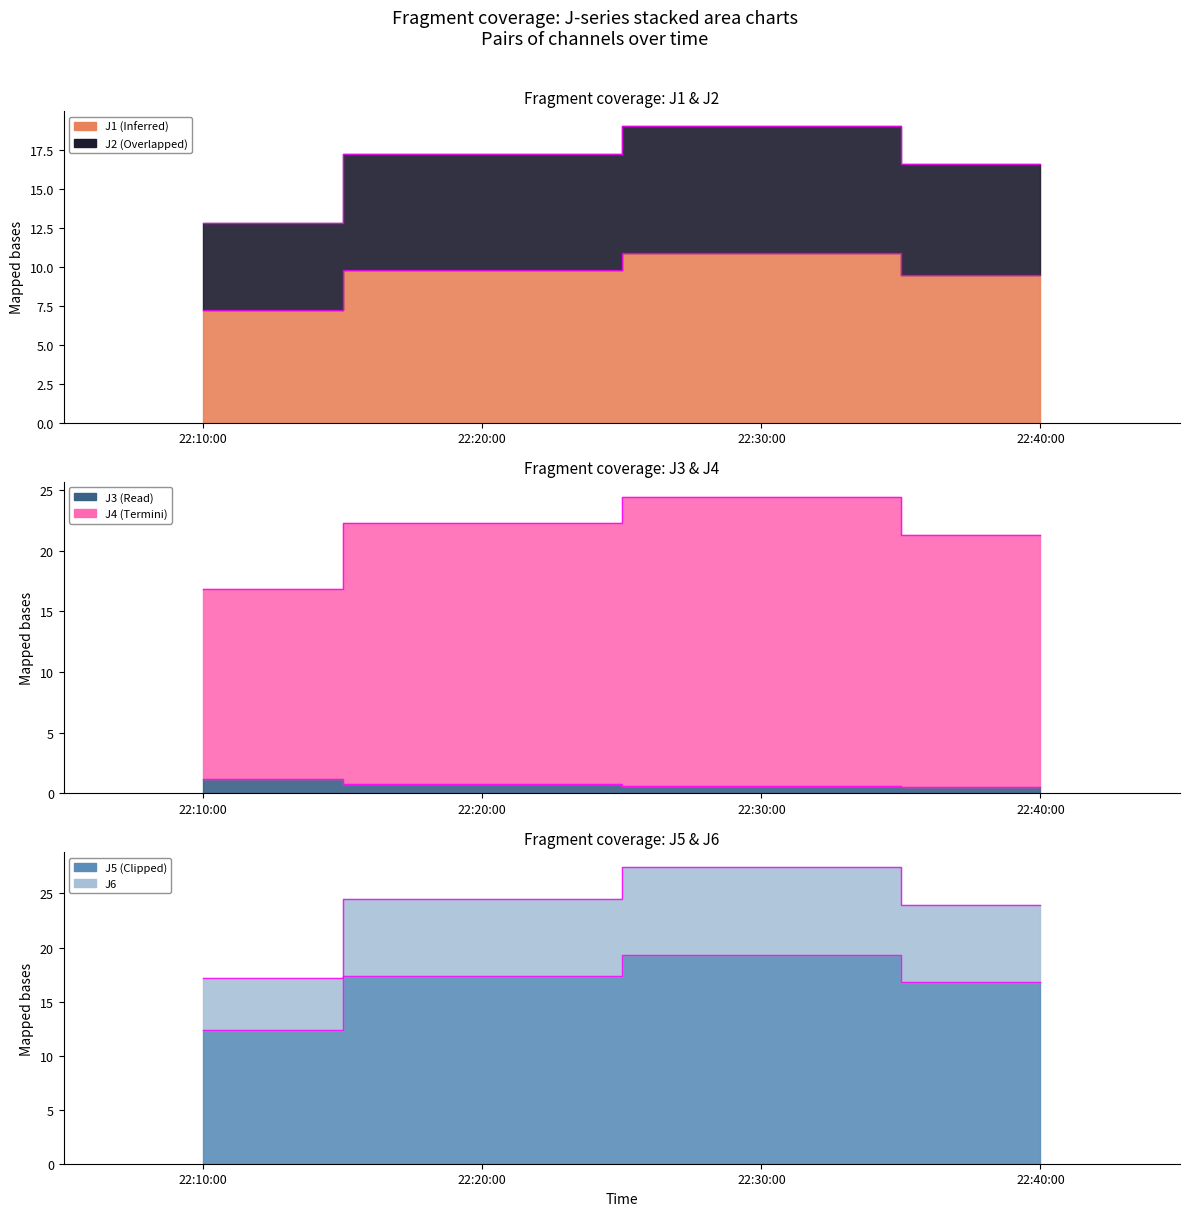

What is the smallest value displayed?

0.5